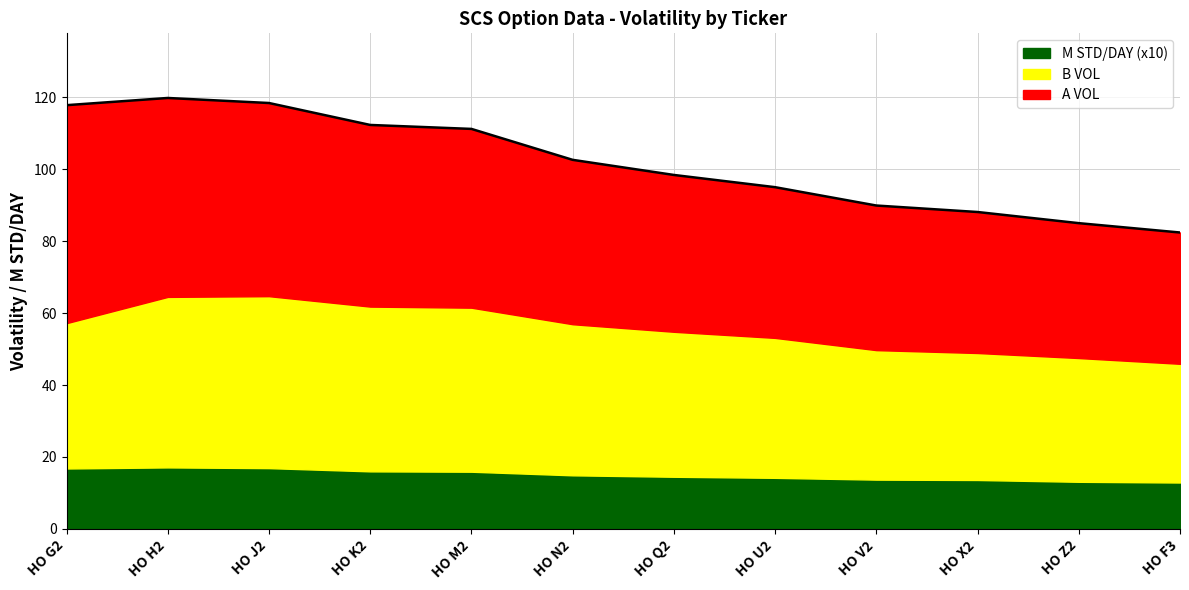

Rank the categories by A VOL value from highest to lowest.

HO G2, HO H2, HO J2, HO K2, HO M2, HO N2, HO Q2, HO U2, HO V2, HO X2, HO Z2, HO F3